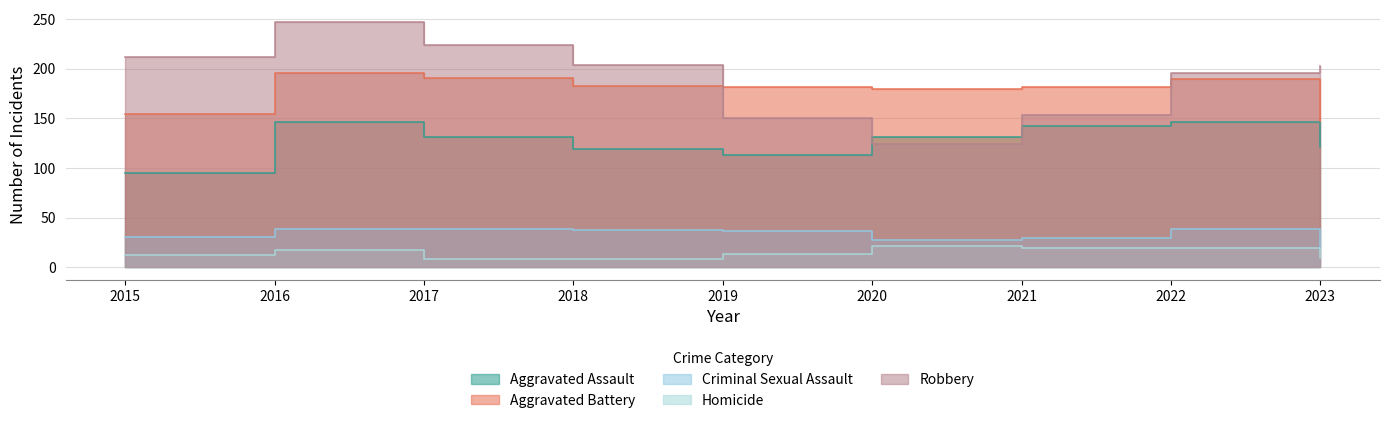

True or false: Criminal Sexual Assault and Aggravated Battery cross at least once.

False